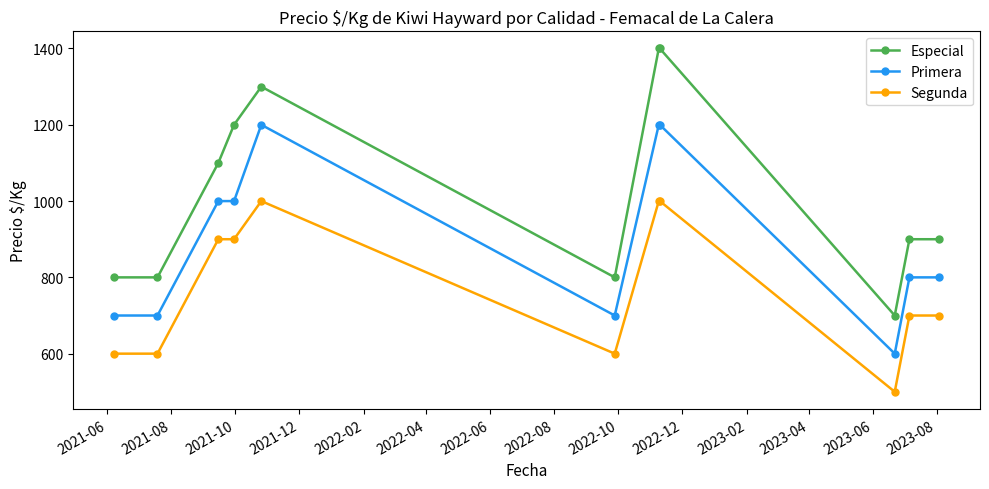

List the series in order of their peak value, highest first.

Especial, Primera, Segunda